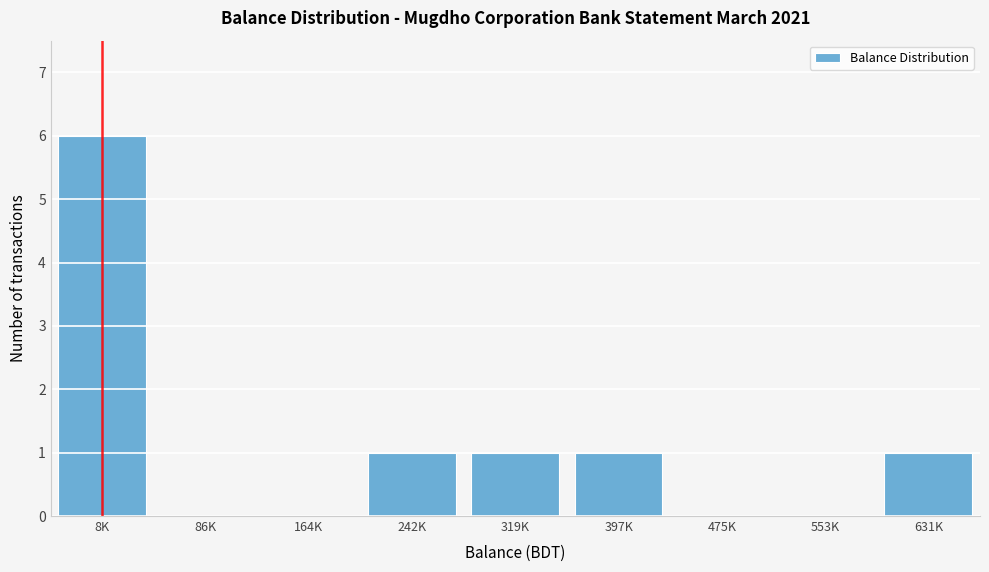

Reading left to right, list all the values displayed in this chart.

8K=6	86K=0	164K=0	242K=1	319K=1	397K=1	475K=0	553K=0	631K=1